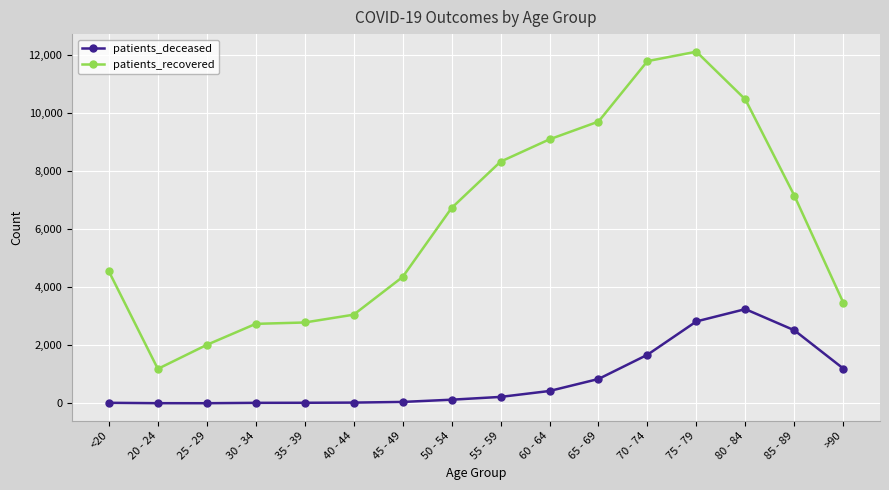

What are all the series names shown in the legend?

patients_deceased, patients_recovered